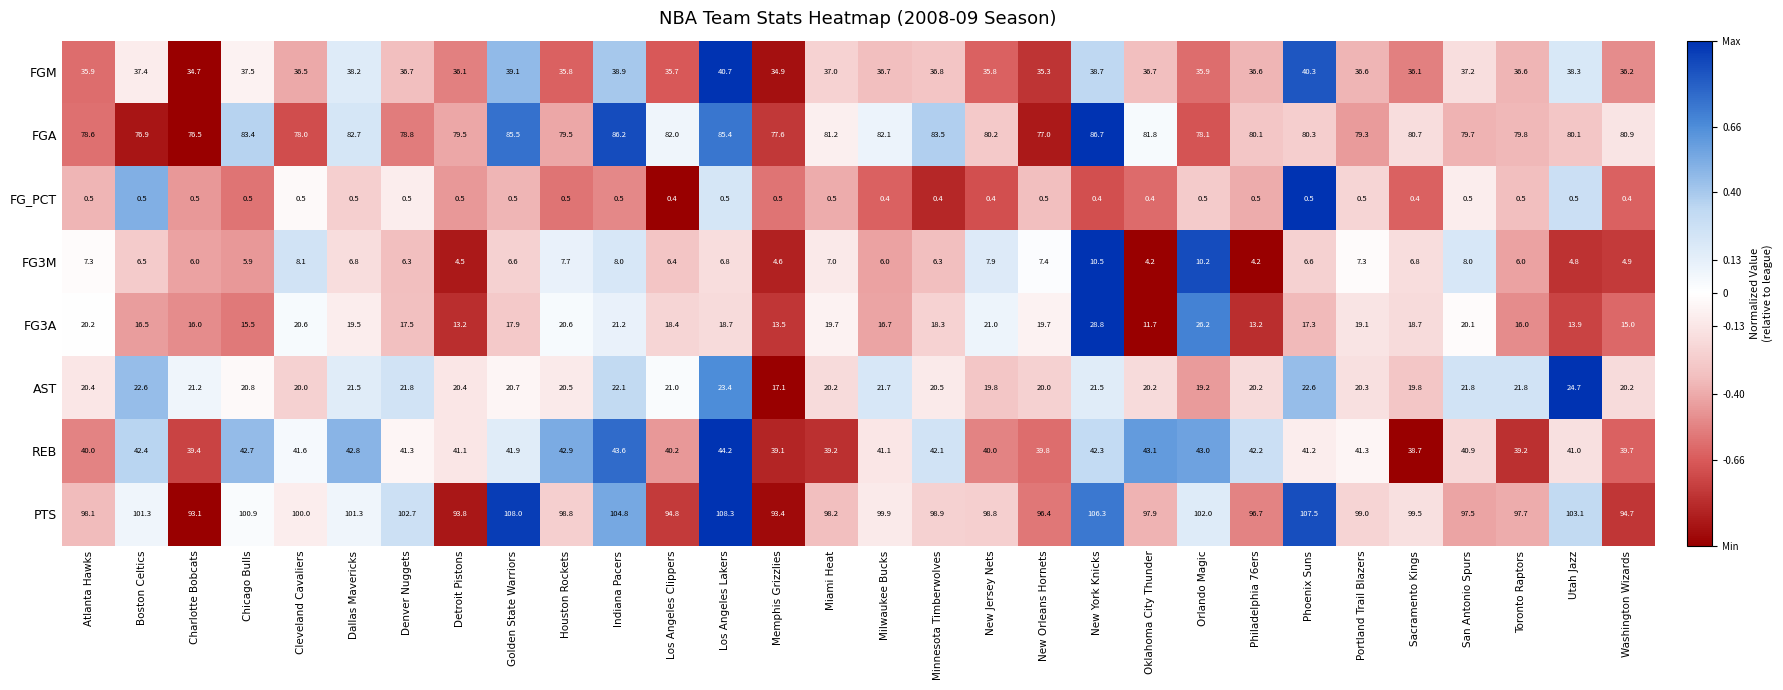

The value of REB at Sacramento Kings is 38.7. True or false?

True